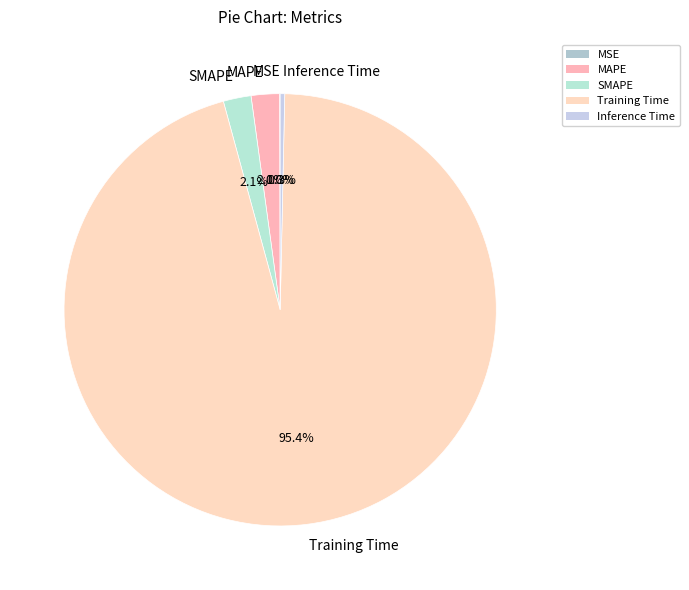

What is the largest slice in the pie chart?

Training Time